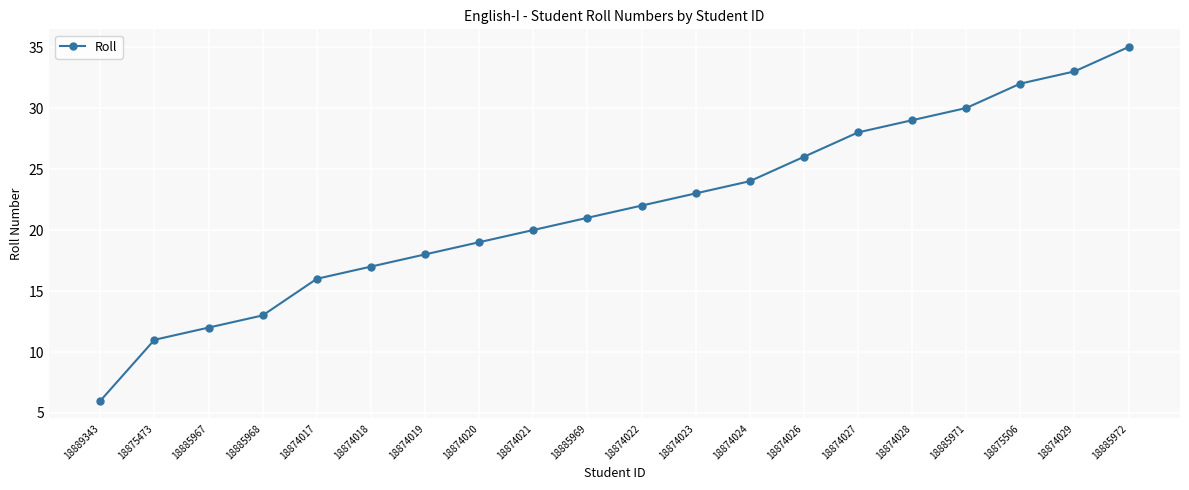

What is the ratio of the value at 18874024 to the value at 18874028?

0.8